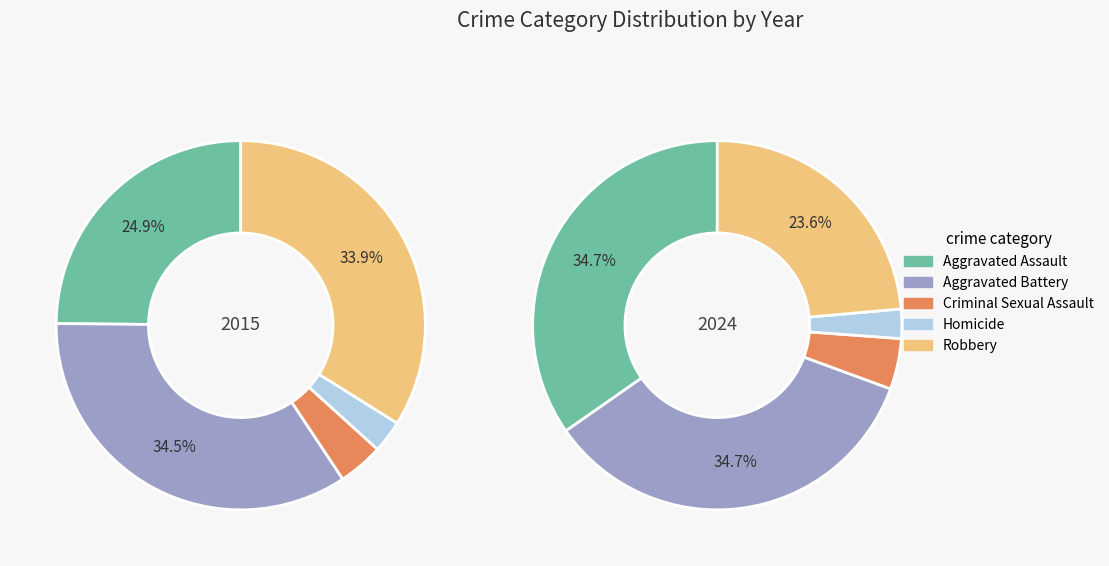

Does 2 represent more than half of the total?

No